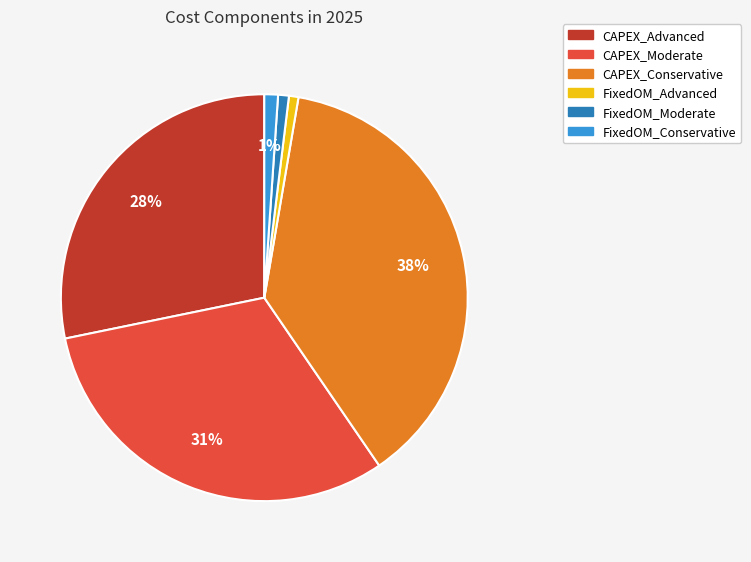

Does FixedOM_Moderate account for over 50% of the chart?

No